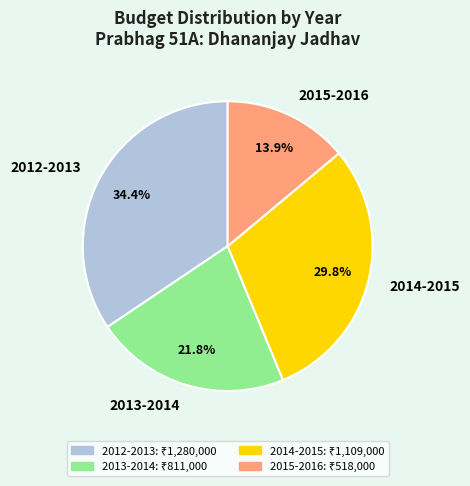

Count the number of slices in the pie.

4